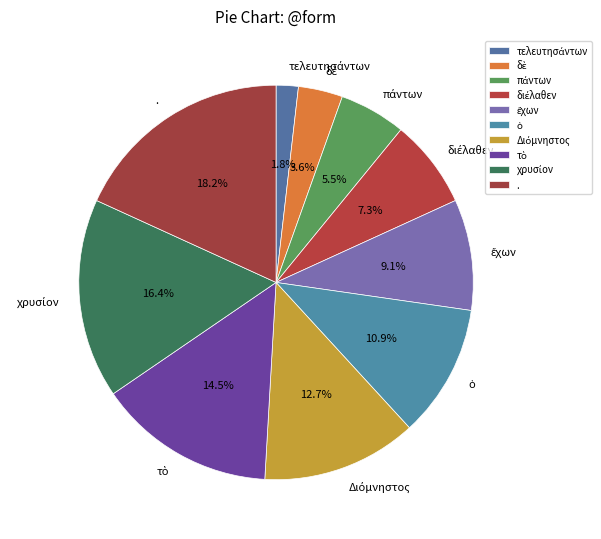

To the nearest percent, what is the average slice percentage?

10%